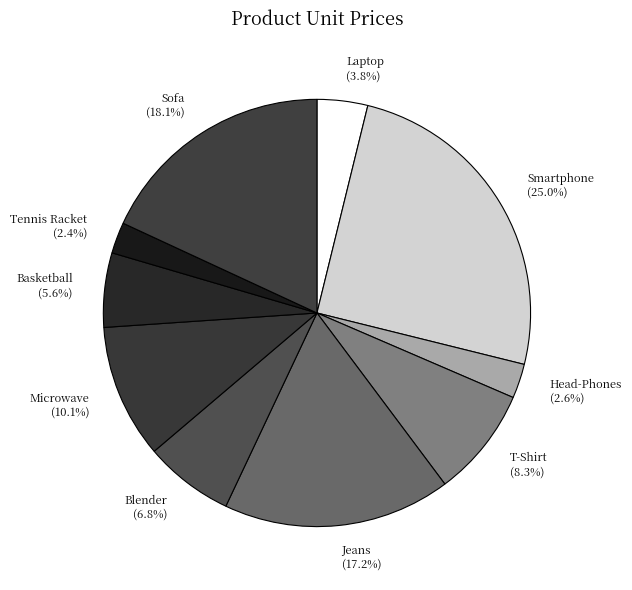

Which category has the biggest portion of the pie?

Smartphone